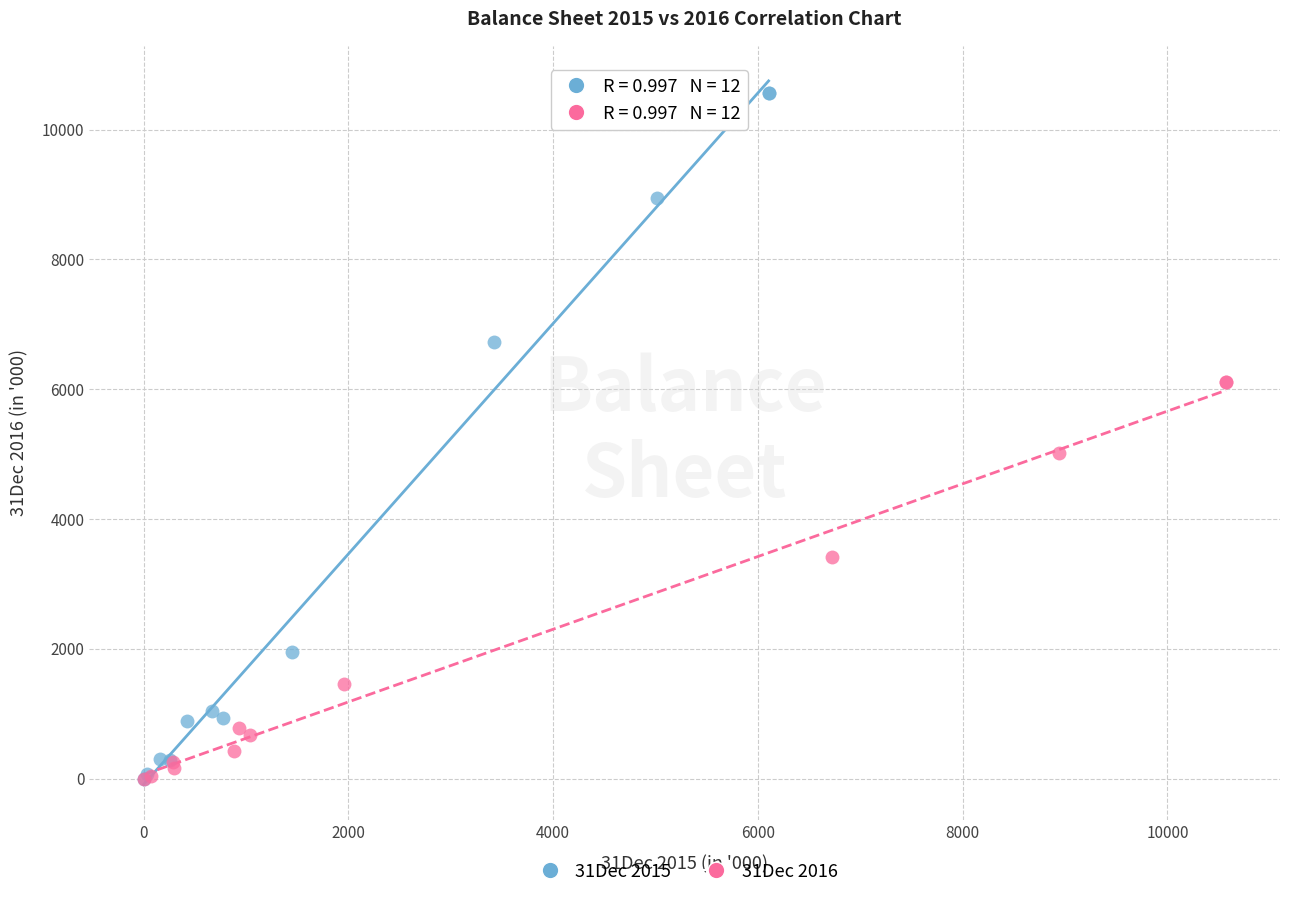

What are all the series names shown in the legend?

31Dec 2015, 31Dec 2016